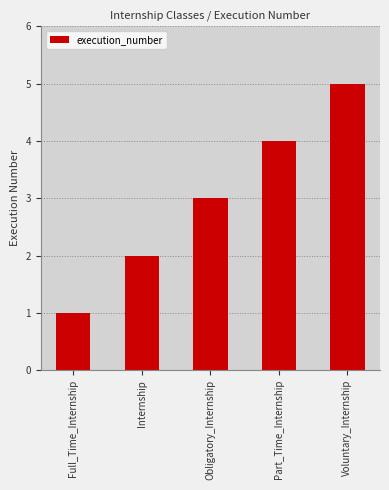

How many values are between 2 and 4?

3